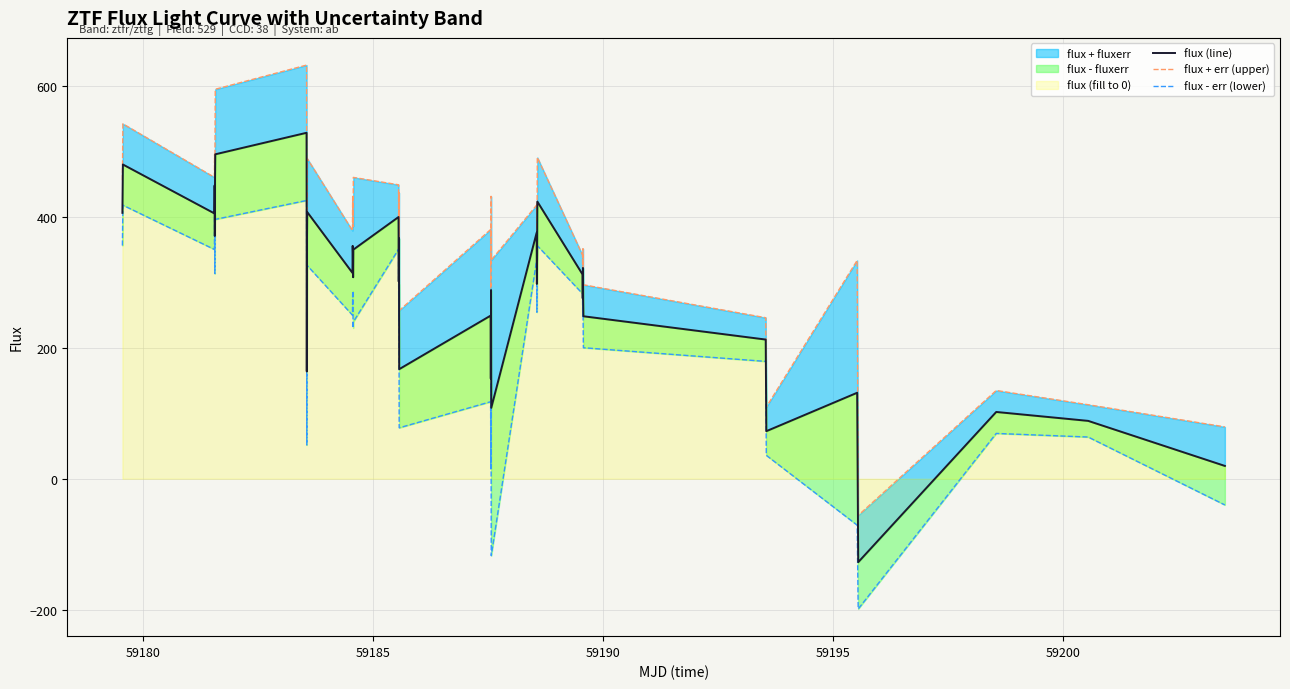

Which series has the largest range (max minus min)?

flux + err (upper)